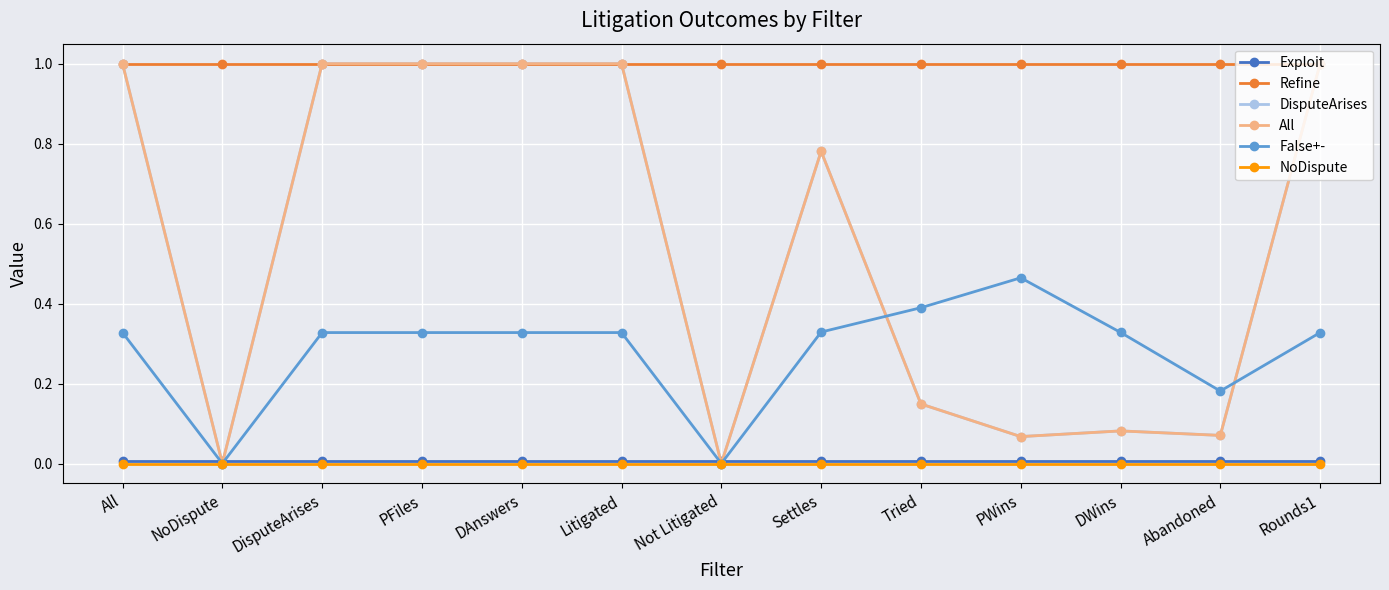

True or false: Refine has a value of 1.0 at Abandoned.

True